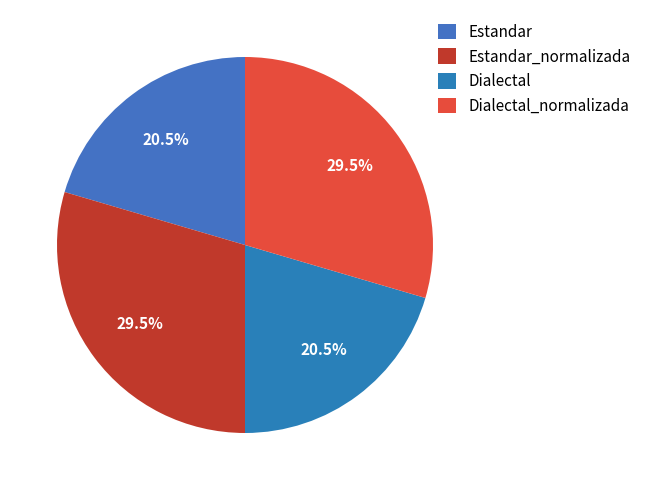

How many slices are in this pie chart?

4